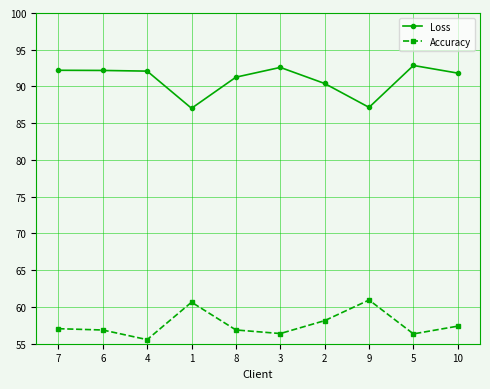

True or false: Loss and Accuracy cross at least once.

False